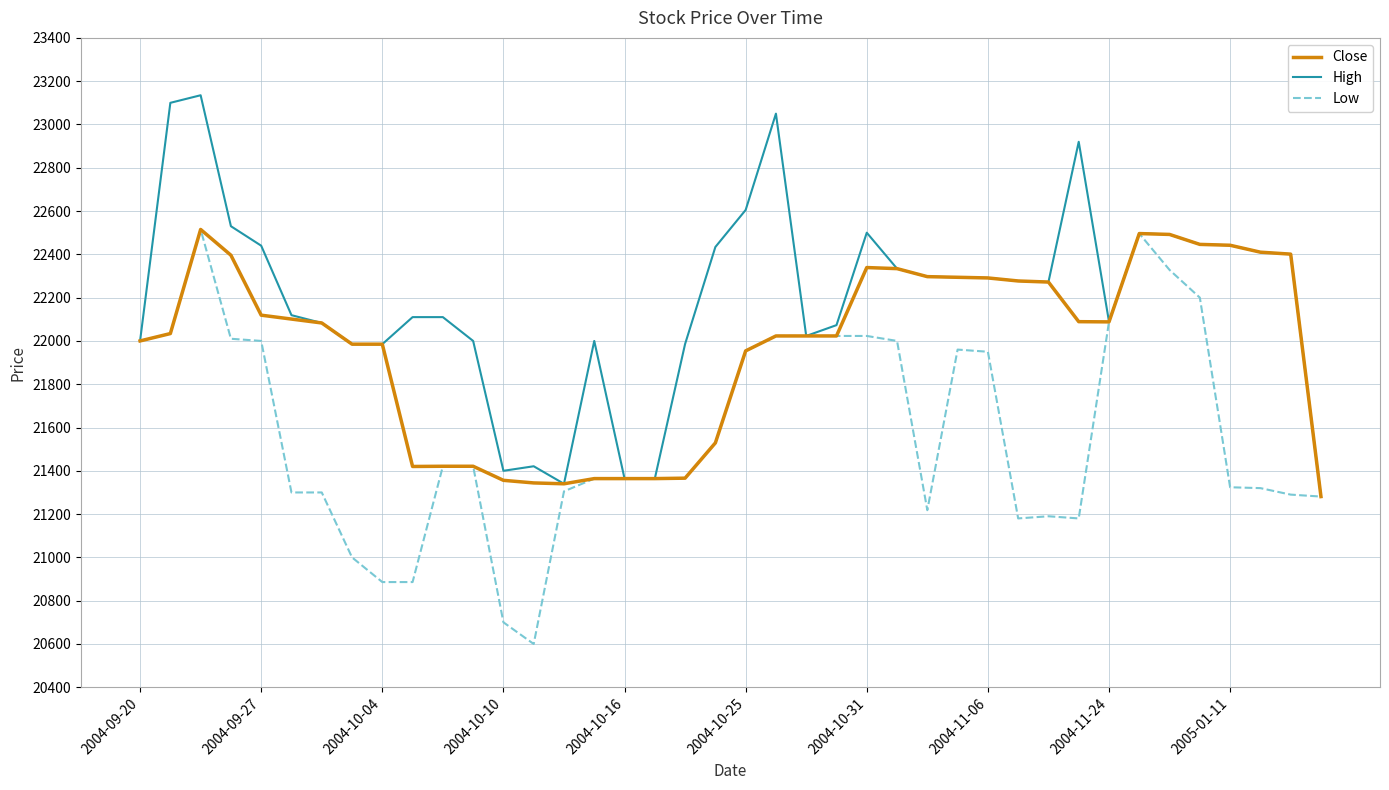

At how many categories does at least one series exceed 22968?

3